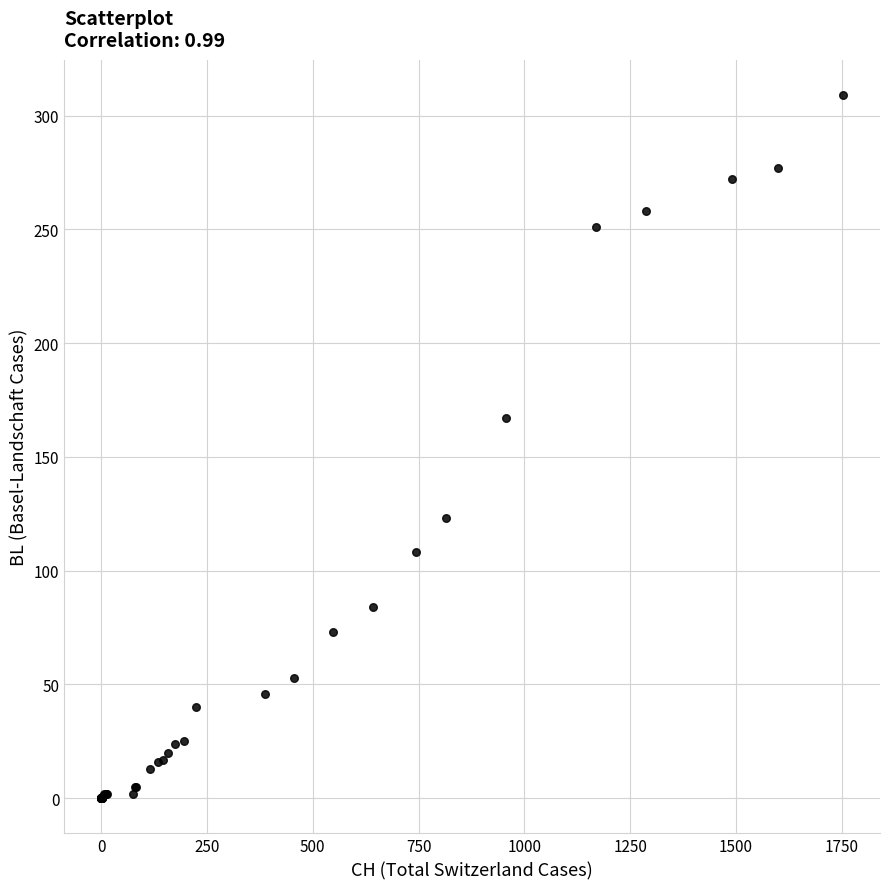

What Y value in the scatter plot is closest to 154?

167